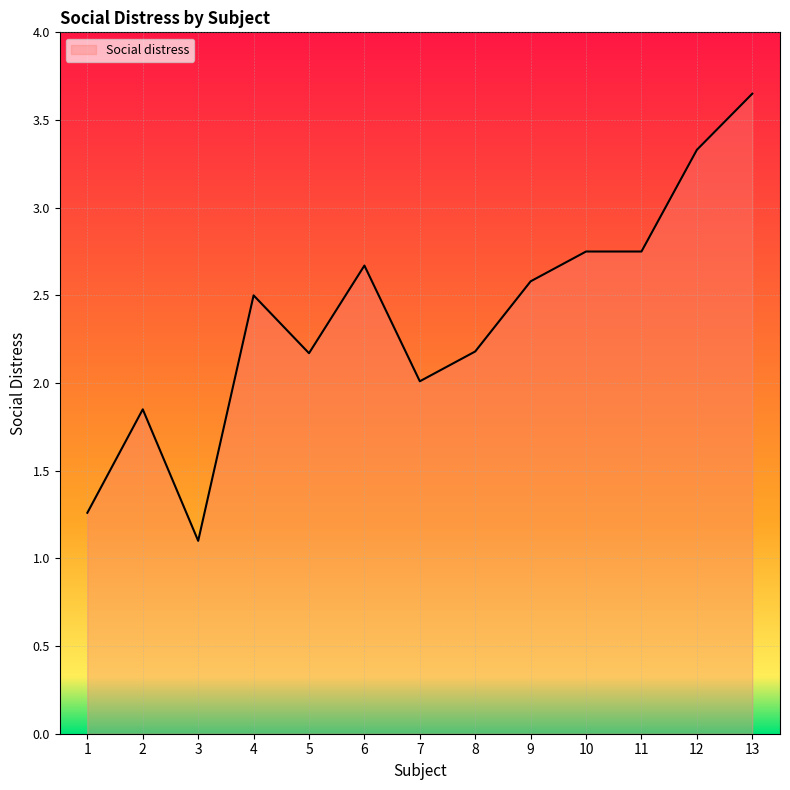

What value does the data have at 8?

2.2